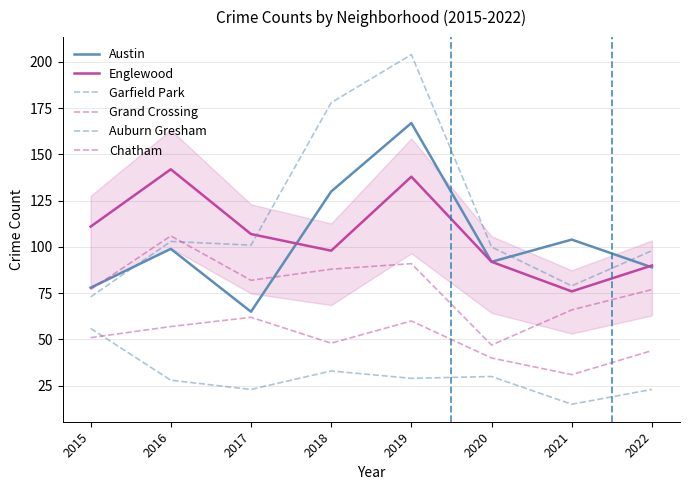

Reading left to right, extract all data points from this chart.

Austin: 2015=78	2016=99	2017=65	2018=130	2019=167	2020=92	2021=104	2022=89
Englewood: 2015=111	2016=142	2017=107	2018=98	2019=138	2020=92	2021=76	2022=90
Garfield Park: 2015=73	2016=103	2017=101	2018=178	2019=204	2020=100	2021=79	2022=98
Grand Crossing: 2015=77	2016=106	2017=82	2018=88	2019=91	2020=47	2021=66	2022=77
Auburn Gresham: 2015=56	2016=28	2017=23	2018=33	2019=29	2020=30	2021=15	2022=23
Chatham: 2015=51	2016=57	2017=62	2018=48	2019=60	2020=40	2021=31	2022=44